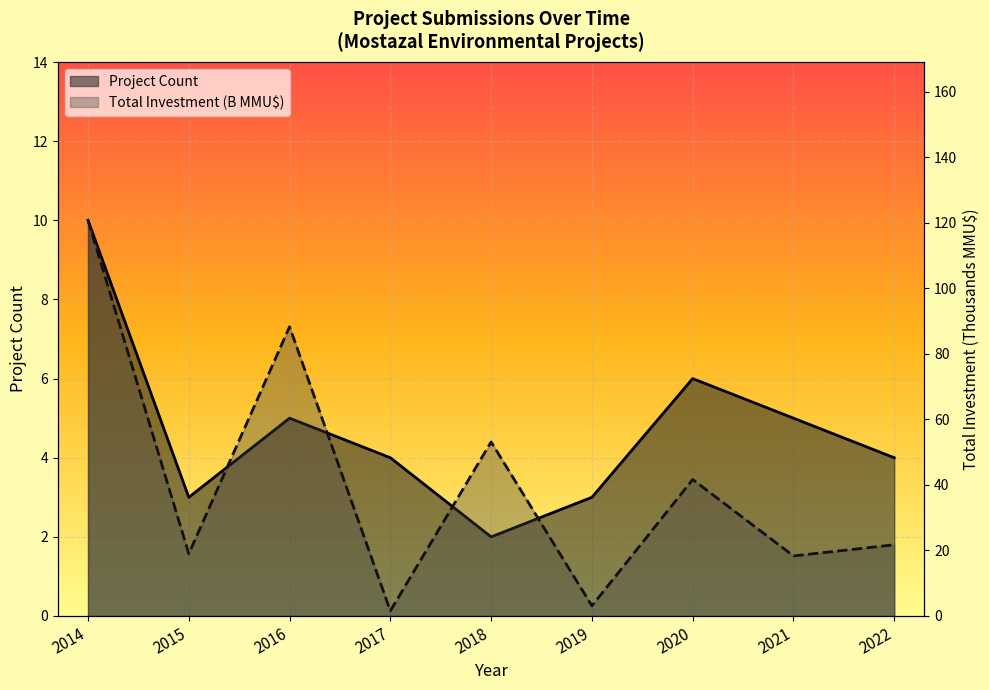

List the series in order of their peak value, highest first.

Total Investment (B MMU$), Project Count